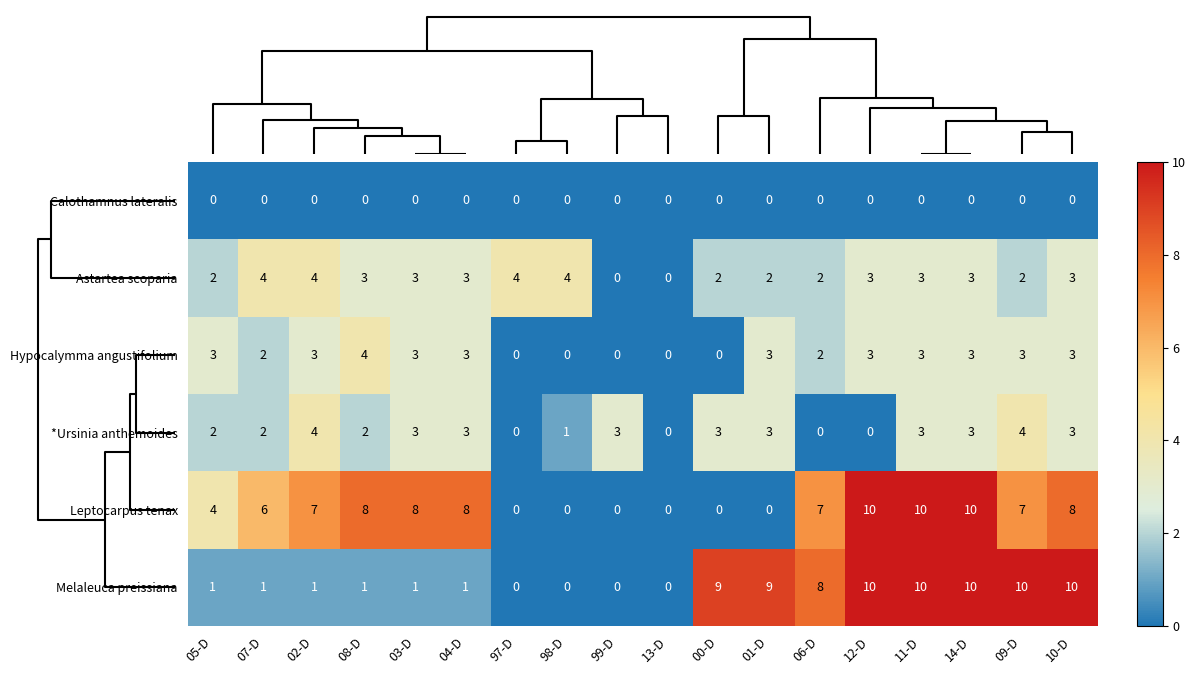

What is the spread (max minus min) of values at 05-D?

4